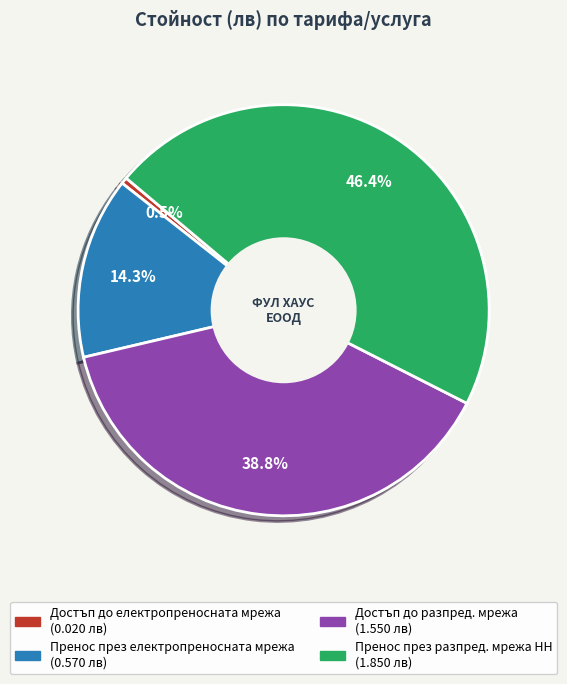

Is it true that Достъп до разпред. мрежа is 26% of the pie?

False